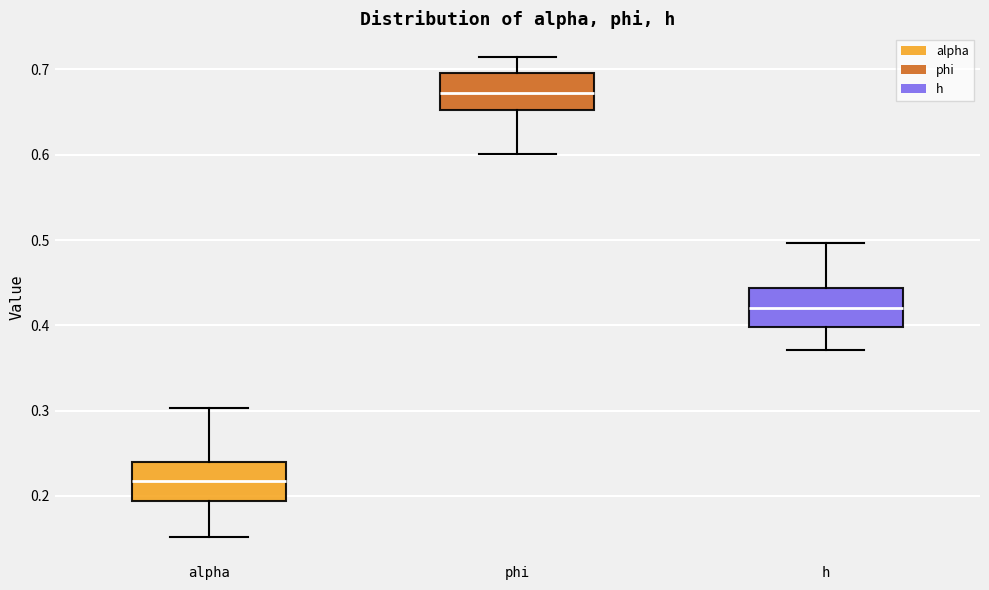

Reading left to right, read every box against the y-axis: the position of its median line, the range the box covers, and the ends of its whiskers. The values are not printed on the chart, so give them approximately, as read against the axis.

alpha: median 0.22, box 0.19 to 0.24, whiskers 0.15 to 0.30
phi: median 0.67, box 0.65 to 0.70, whiskers 0.60 to 0.71
h: median 0.42, box 0.40 to 0.44, whiskers 0.37 to 0.50